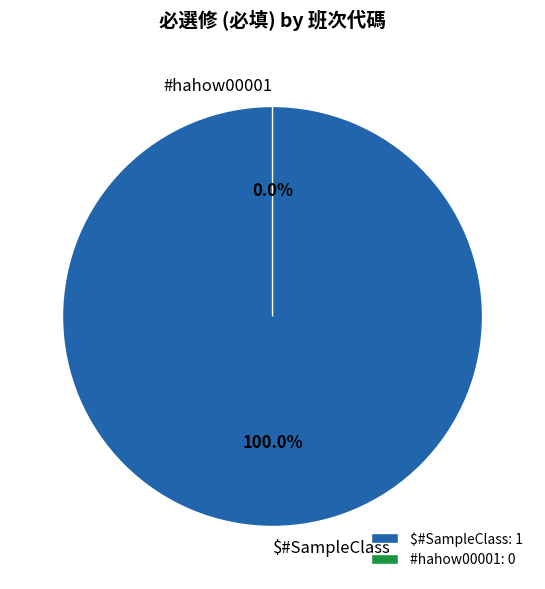

How many segments does this pie chart have?

2